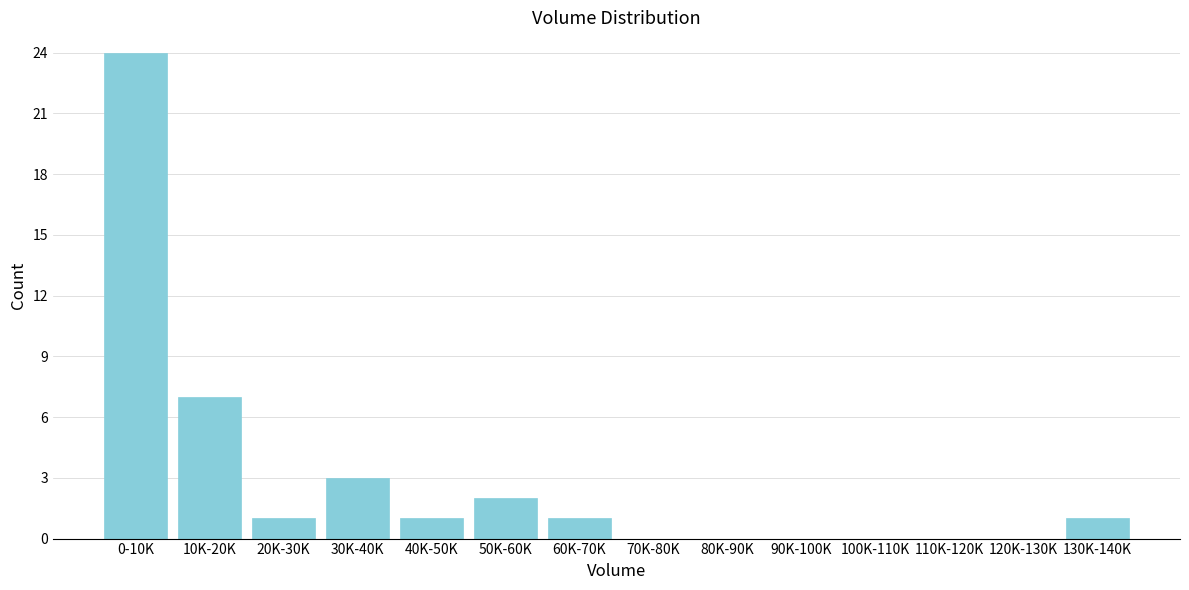

Reading left to right, transcribe all the data shown in this chart.

0-10K=24	10K-20K=7	20K-30K=1	30K-40K=3	40K-50K=1	50K-60K=2	60K-70K=1	70K-80K=0	80K-90K=0	90K-100K=0	100K-110K=0	110K-120K=0	120K-130K=0	130K-140K=1